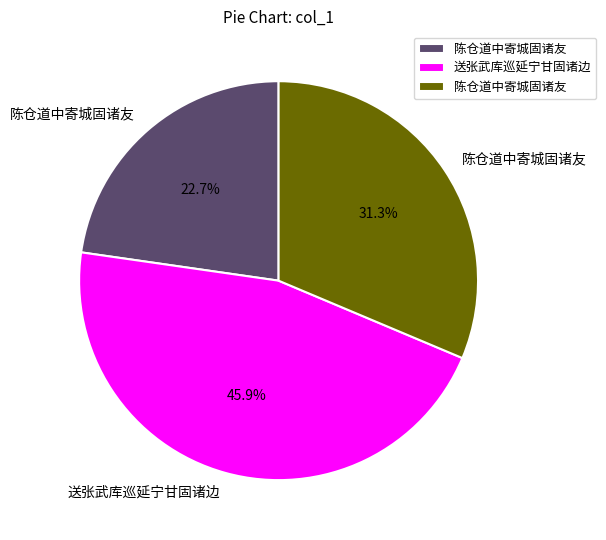

Is there any slice that represents more than half of the pie?

No